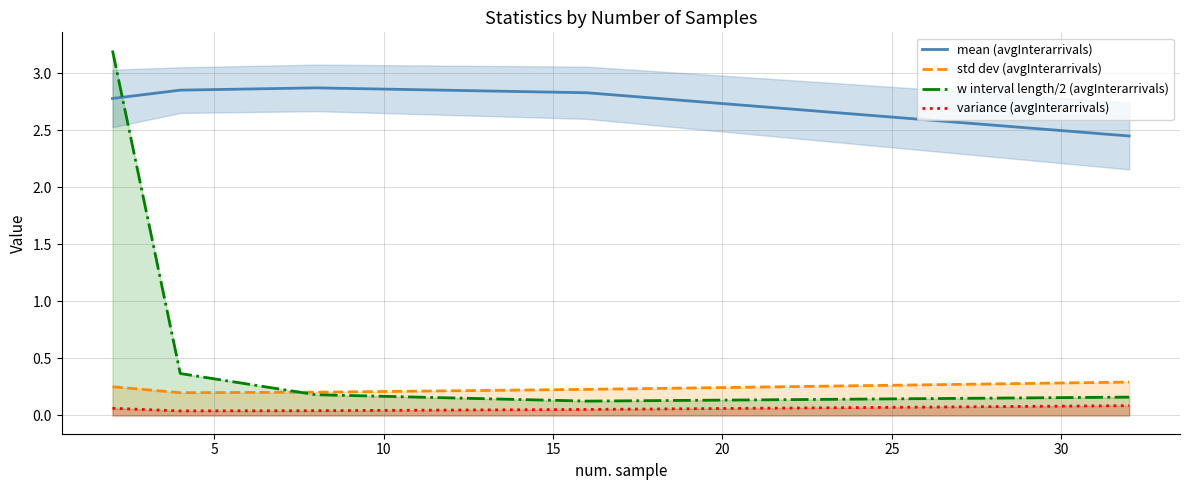

True or false: std dev (avgInterarrivals) and variance (avgInterarrivals) intersect in this chart.

False